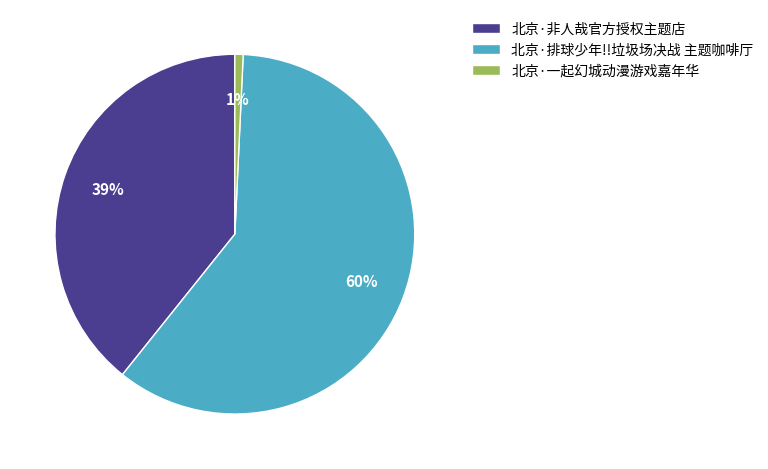

Which slice represents more than half of the pie?

北京·排球少年!!垃圾场决战 主题咖啡厅